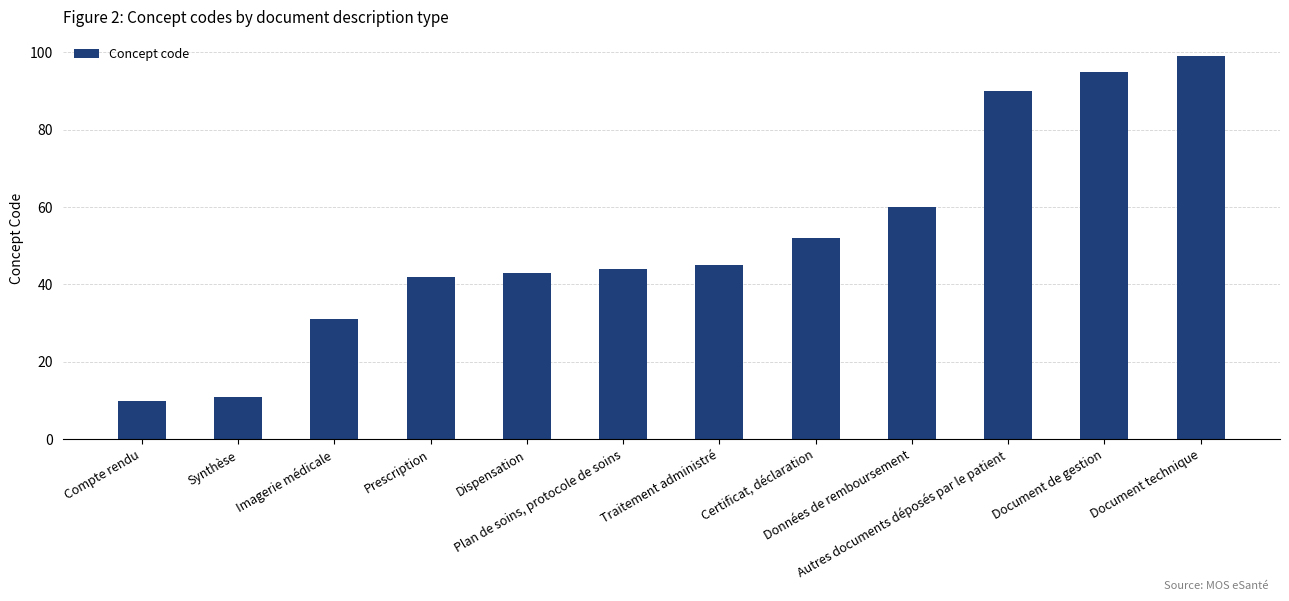

Approximately how many times larger is the value at Compte rendu compared to Certificat, déclaration?

0.2